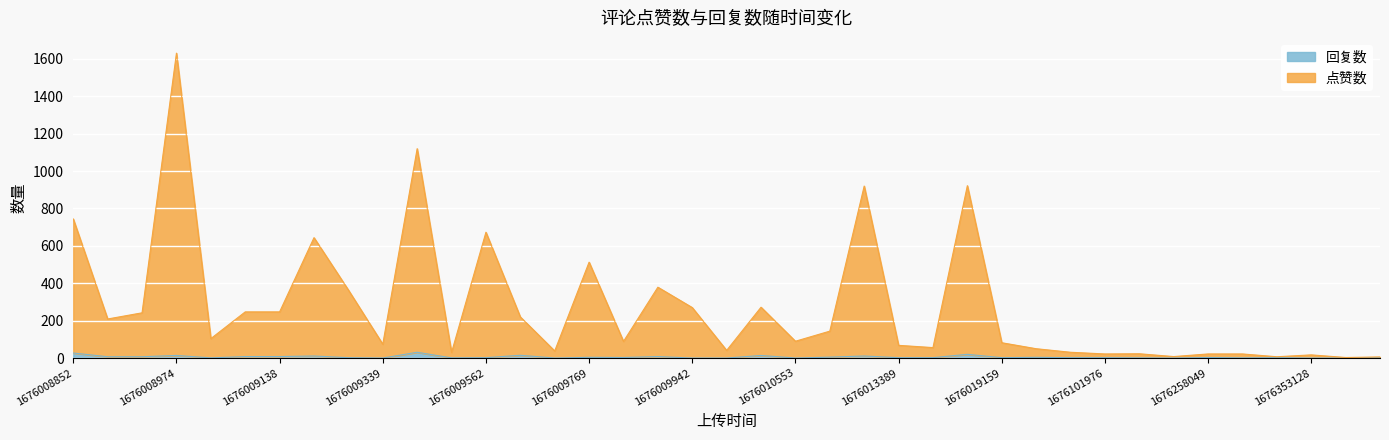

True or false: 回复数 and 点赞数 cross at least once.

False